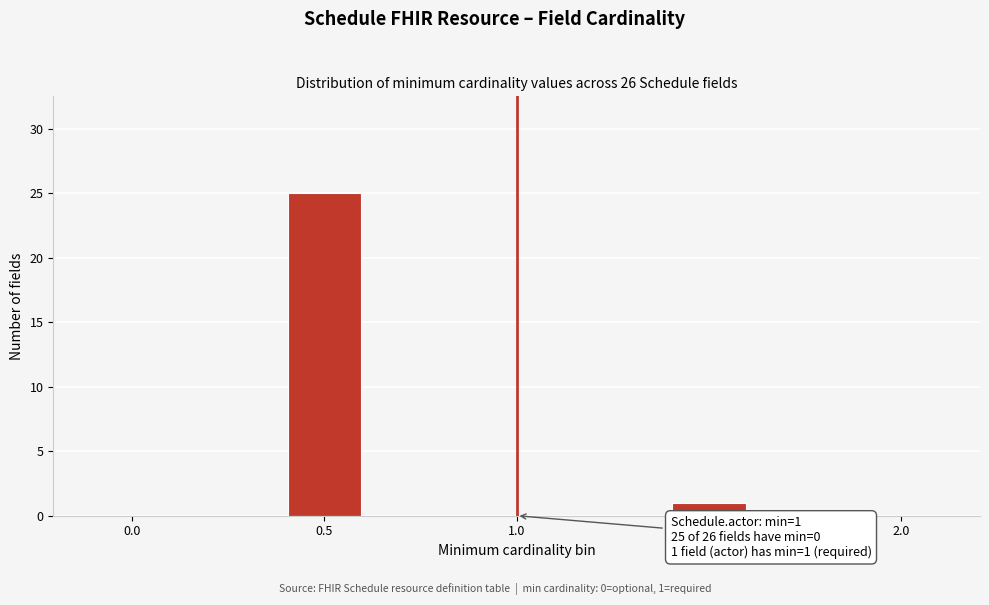

Reading left to right, transcribe all the data shown in this chart.

0.0=0	0.5=25	1.0=0	1.5=1	2.0=0